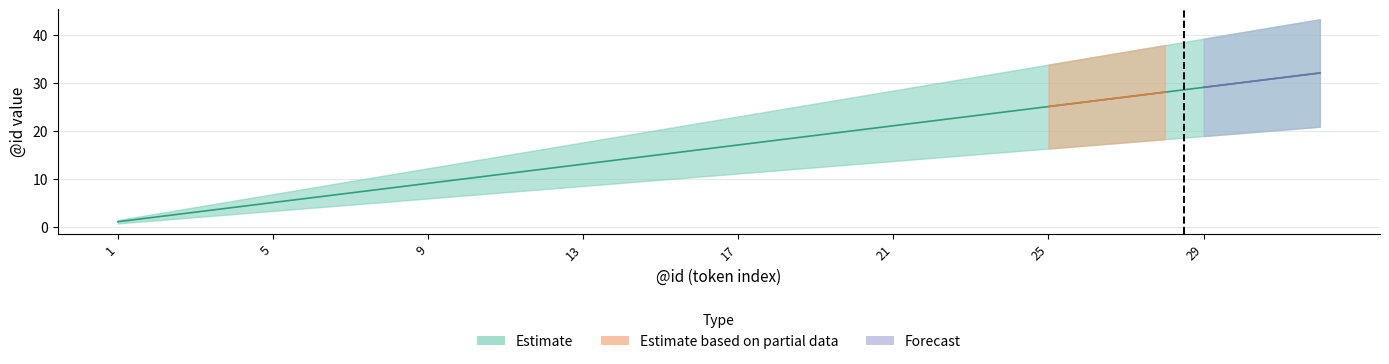

Between 17 and 21, which series saw the biggest shift?

Estimate